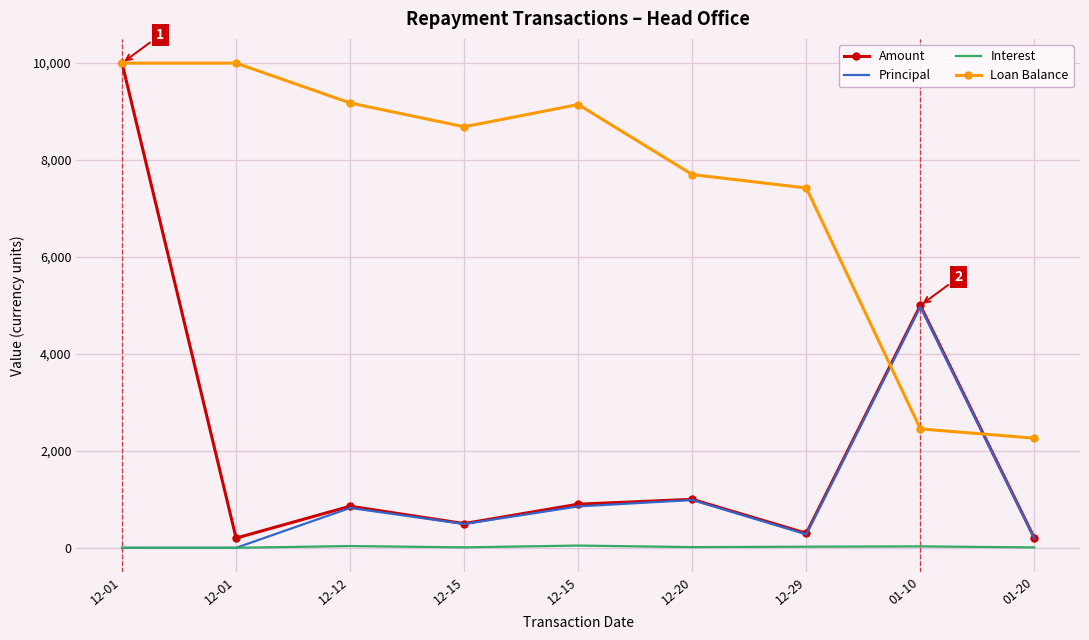

True or false: Amount and Interest intersect in this chart.

False